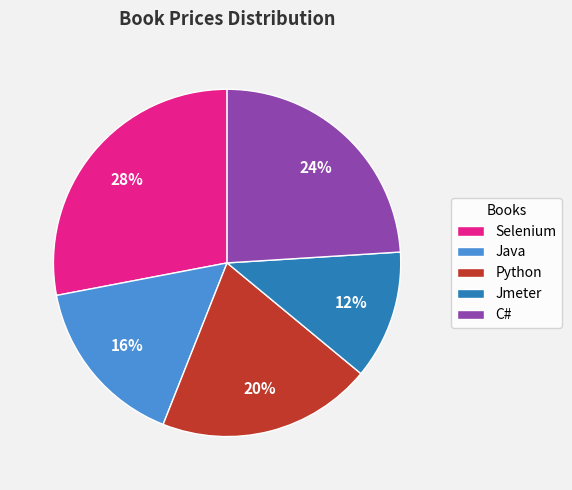

Do C# and Python together represent more than half of the pie?

No